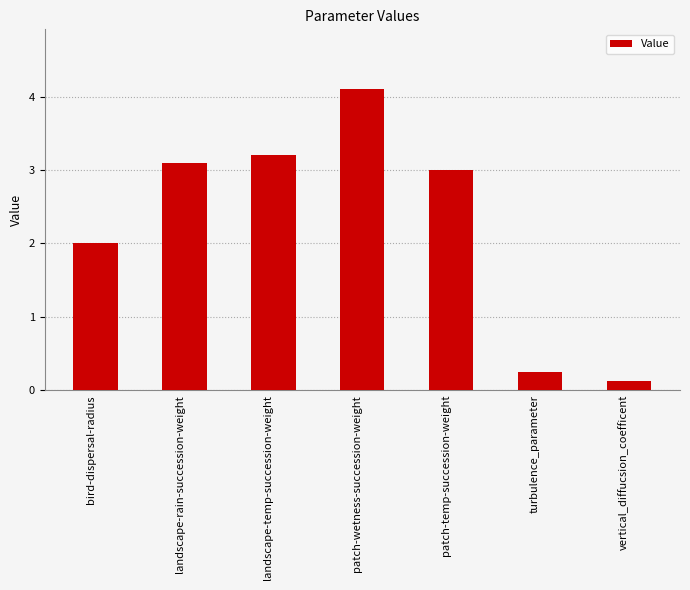

What is the average value?

2.3